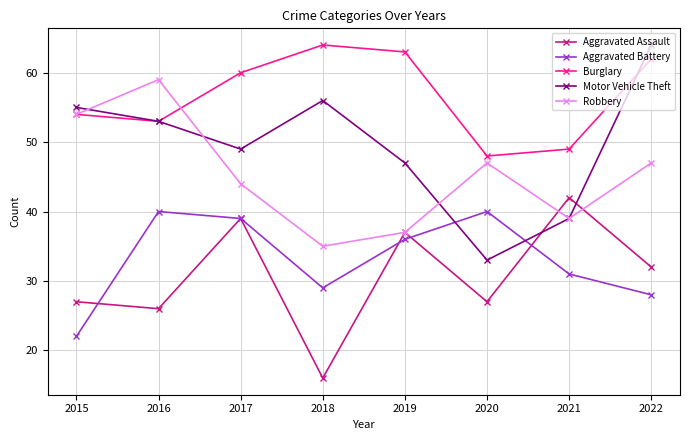

True or false: Aggravated Battery has a value of 31 at 2021.

True